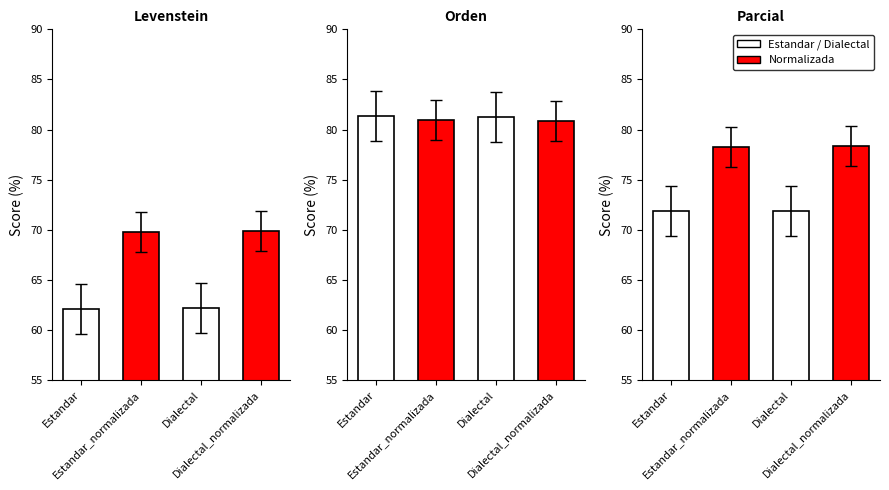

Reading left to right, what are all the values shown in this chart?

Levenstein: 62.1	69.7	62.2	69.8
Orden: 81.3	81.0	81.2	80.9
Parcial: 71.9	78.2	71.9	78.4